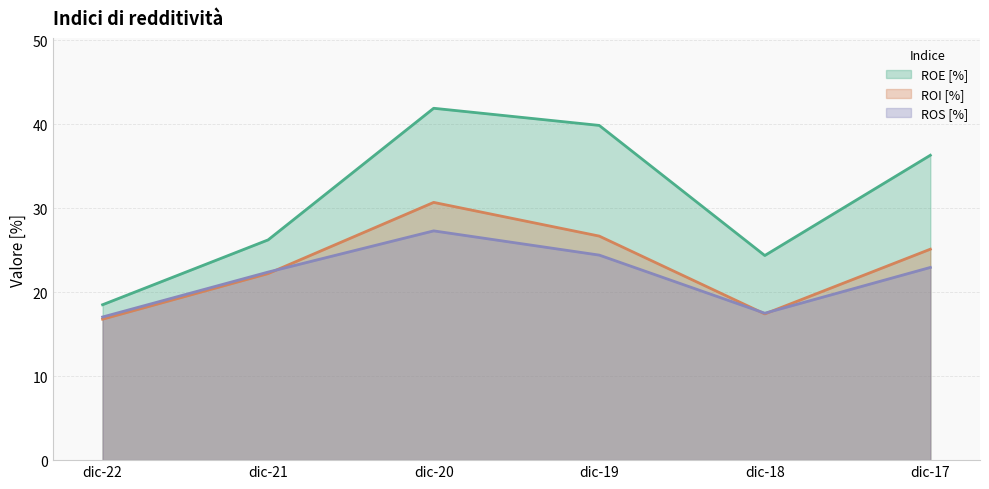

How many interior local peaks does the ROI [%] series have?

1